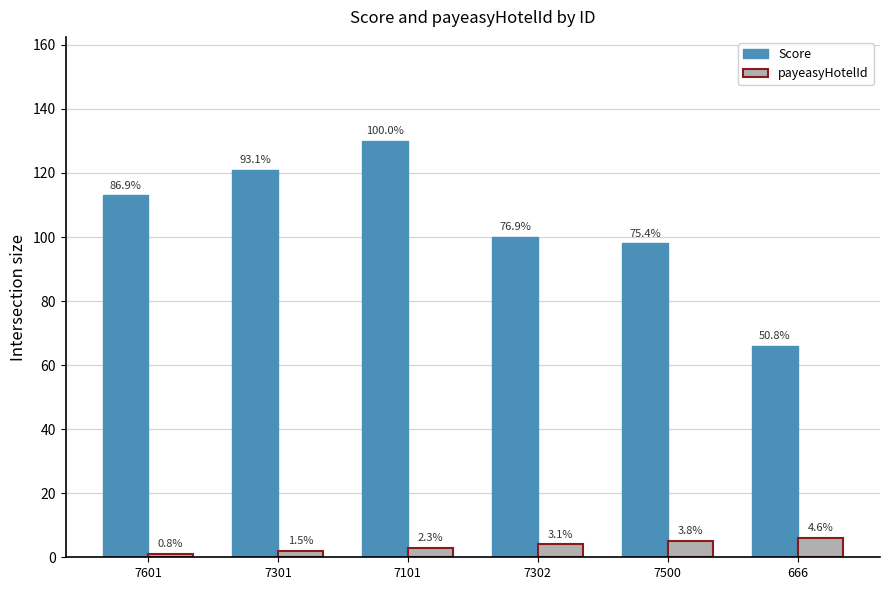

Reading left to right, list all the values displayed in this chart.

Score: 7601=113	7301=121	7101=130	7302=100	7500=98	666=66
payeasyHotelId: 7601=1	7301=2	7101=3	7302=4	7500=5	666=6